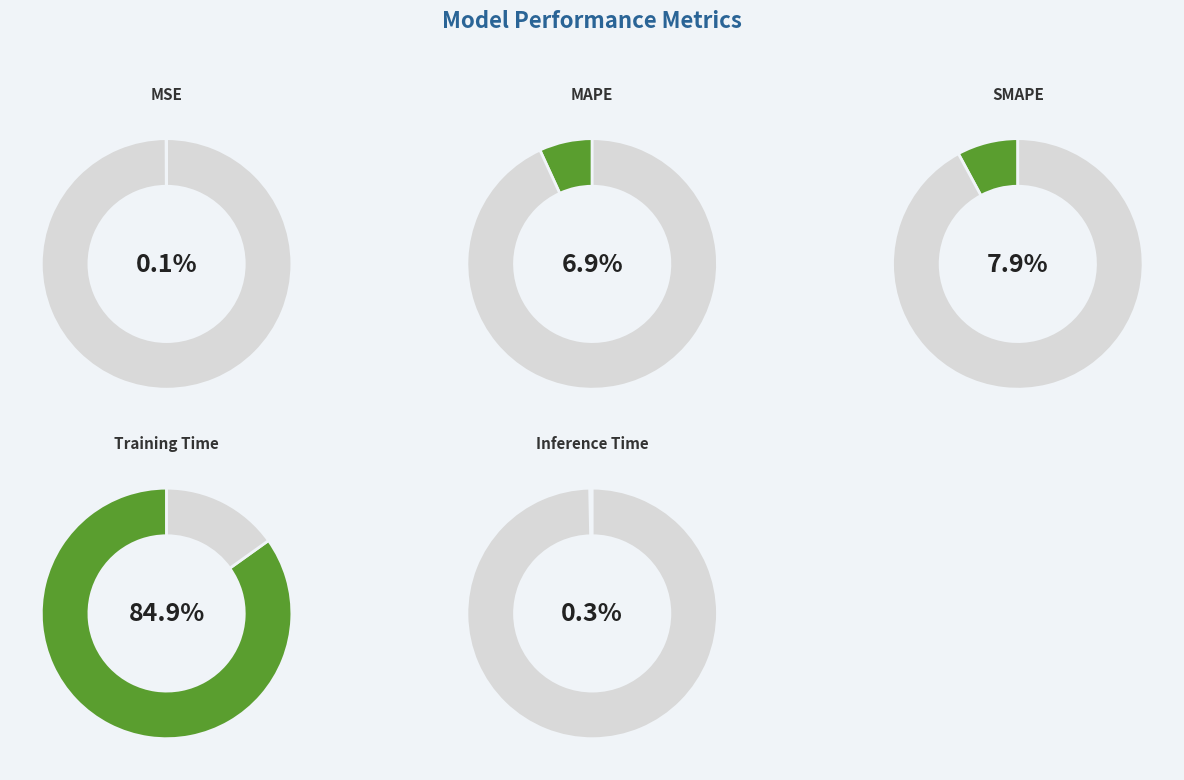

Which category has the biggest portion of the pie?

Training Time